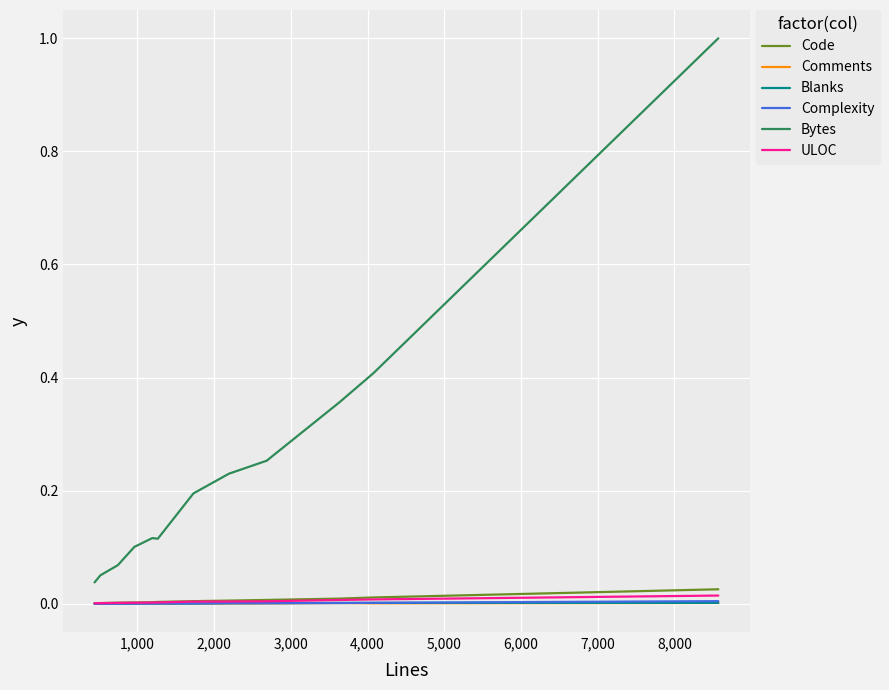

Which series has the widest spread of values?

Bytes